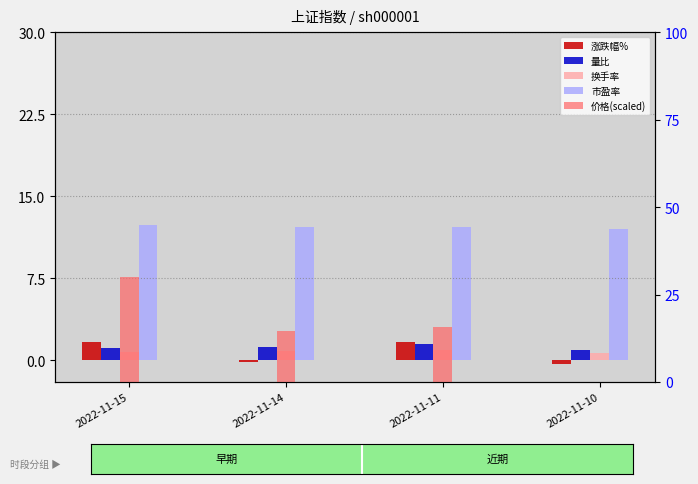

True or false: 价格(scaled) has a value of 17.8 at 2022-11-15.

False